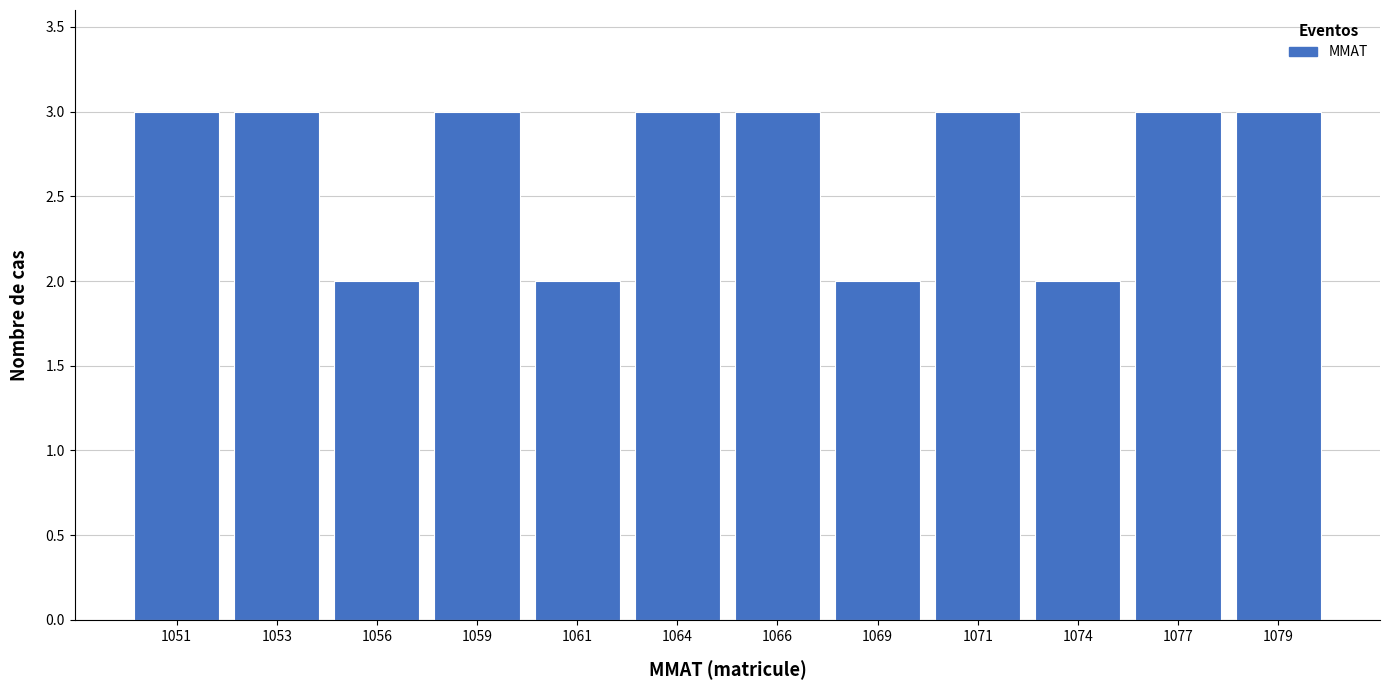

Reading left to right, what are all the values shown in this chart?

3	3	2	3	2	3	3	2	3	2	3	3